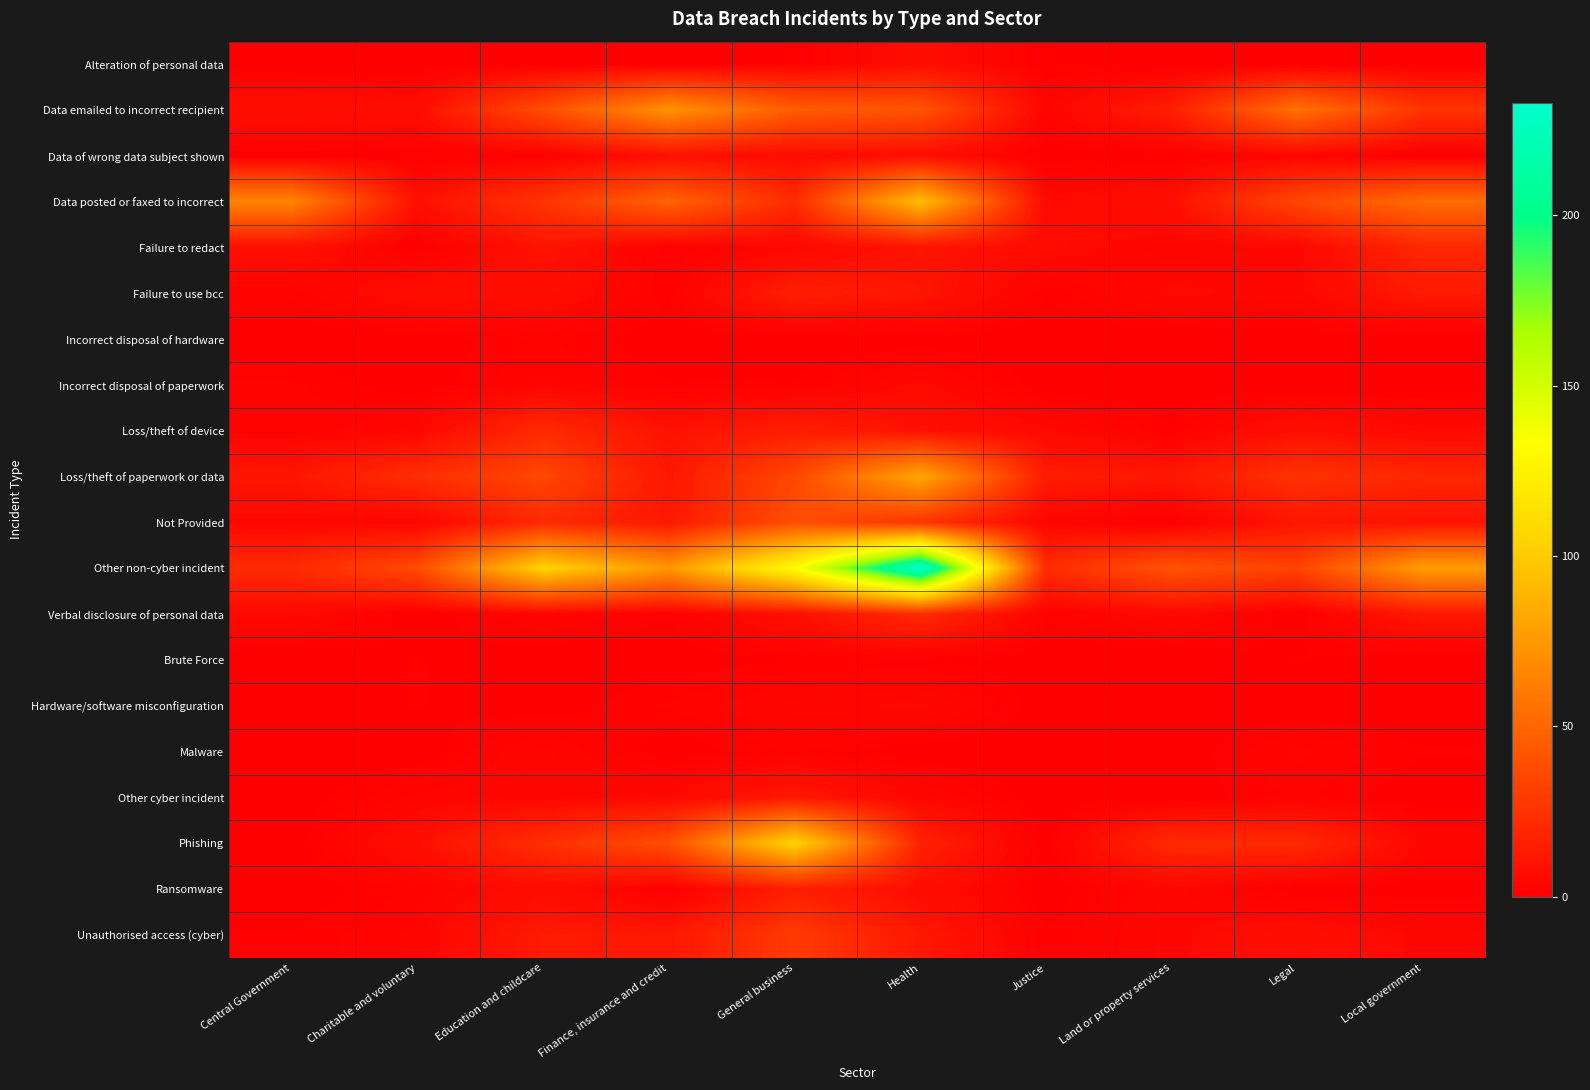

What is the difference between the highest and lowest values at Finance, insurance and credit?

74